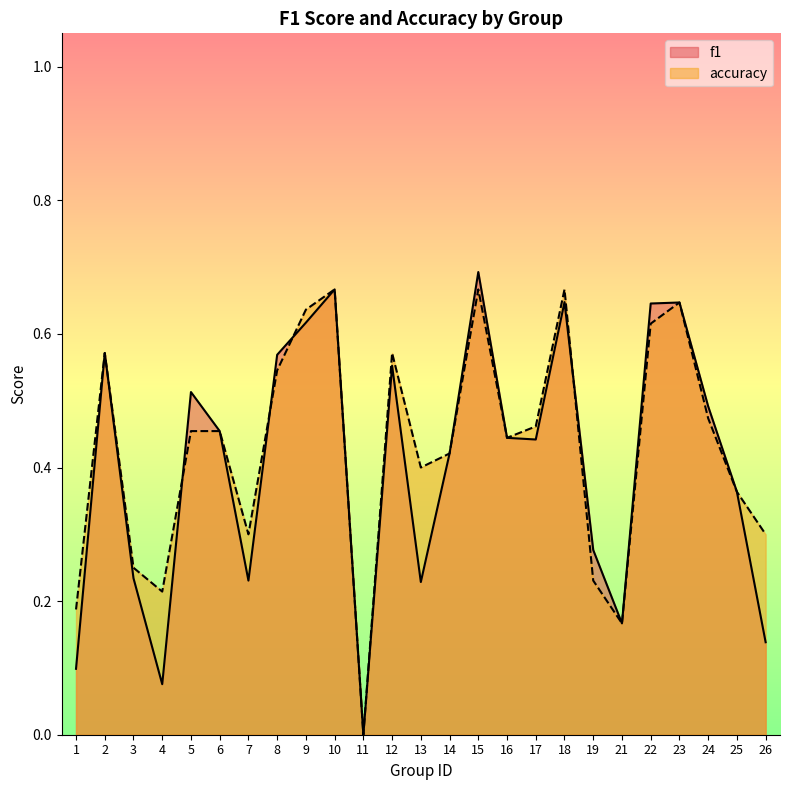

Is it true that accuracy equals 0.1 at 24?

False